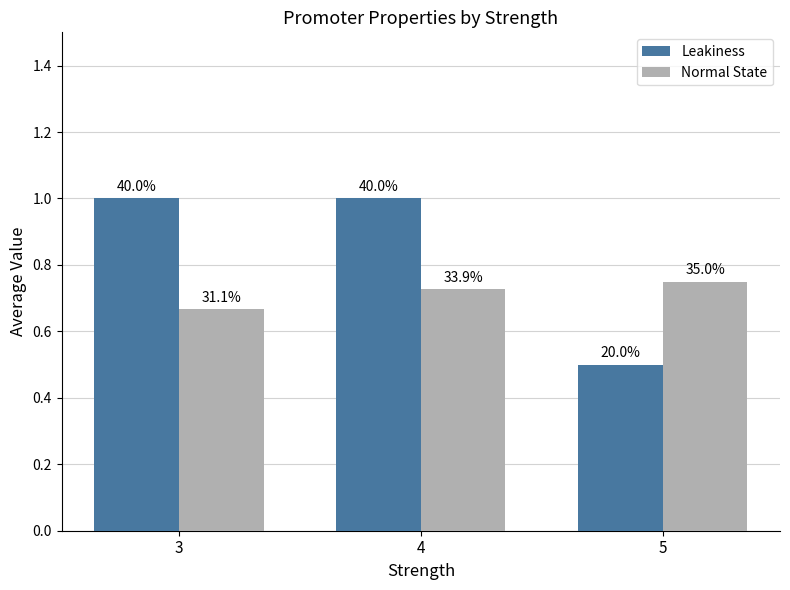

At which label does Normal State reach its minimum?

3